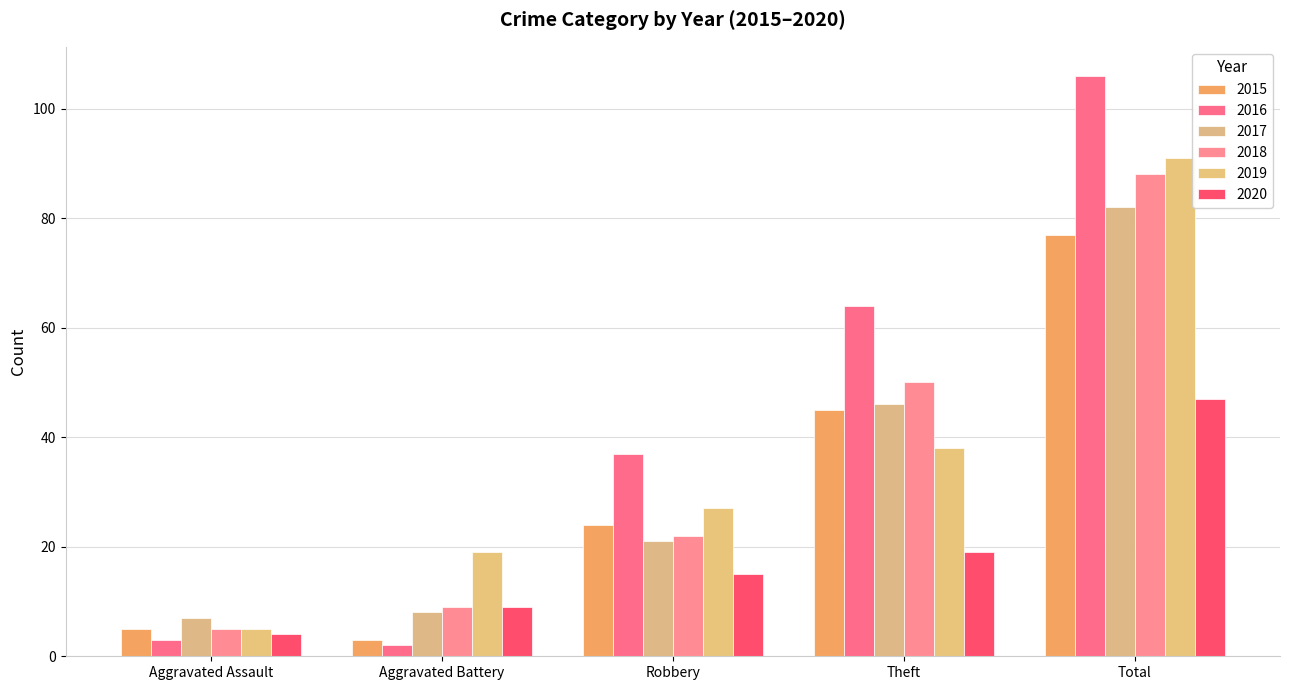

What is the difference between the second highest and minimum values in the 2017 series?

39